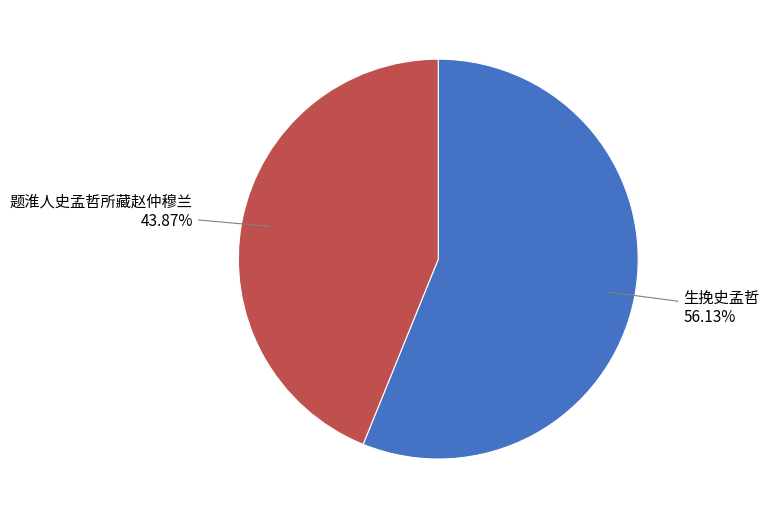

Which category has the biggest portion of the pie?

生挽史孟哲